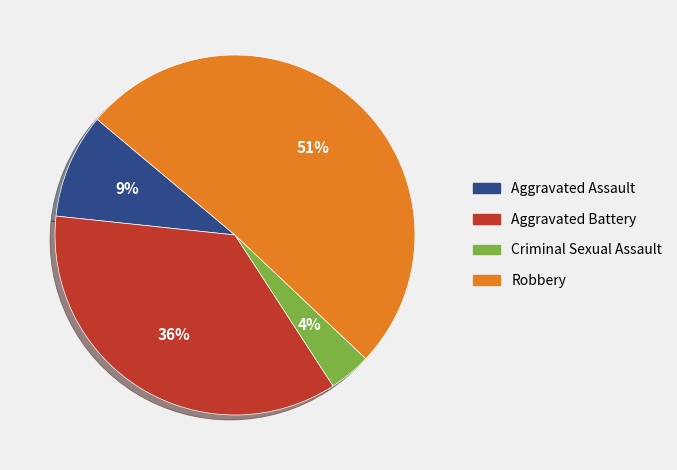

What is the majority slice?

Robbery